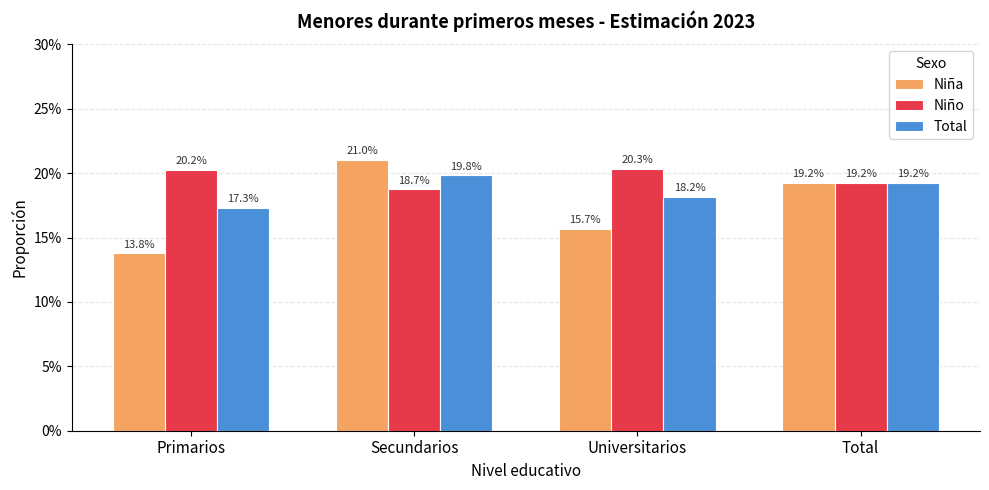

The value of Niño at Total is 0.2. True or false?

True